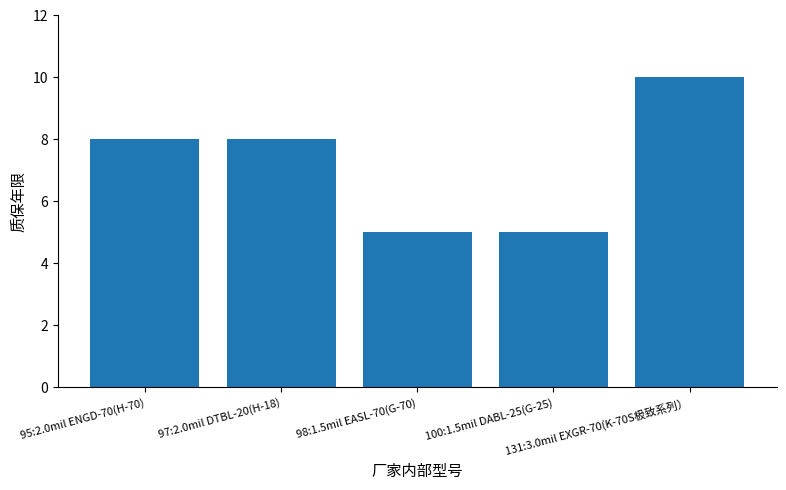

The value at 131:3.0mil EXGR-70(K-70S极致系列） is 10. True or false?

True